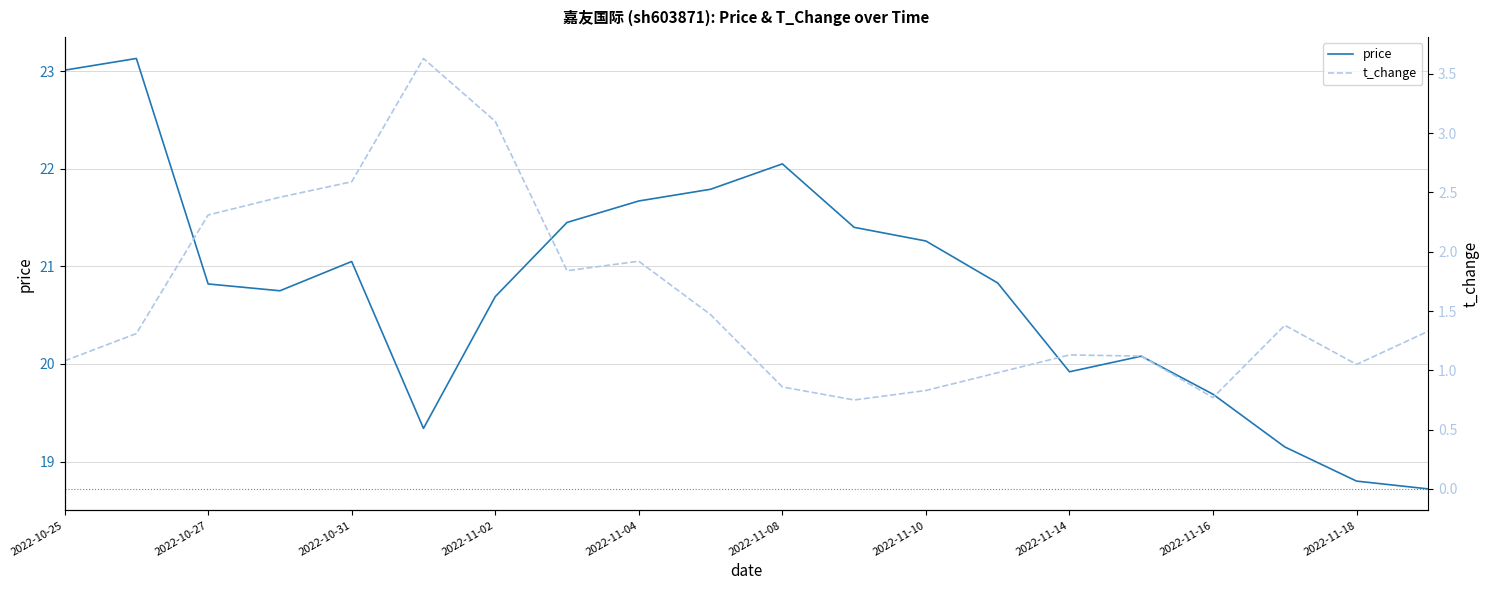

Is it true that price equals 20.8 at 2022-10-27?

True